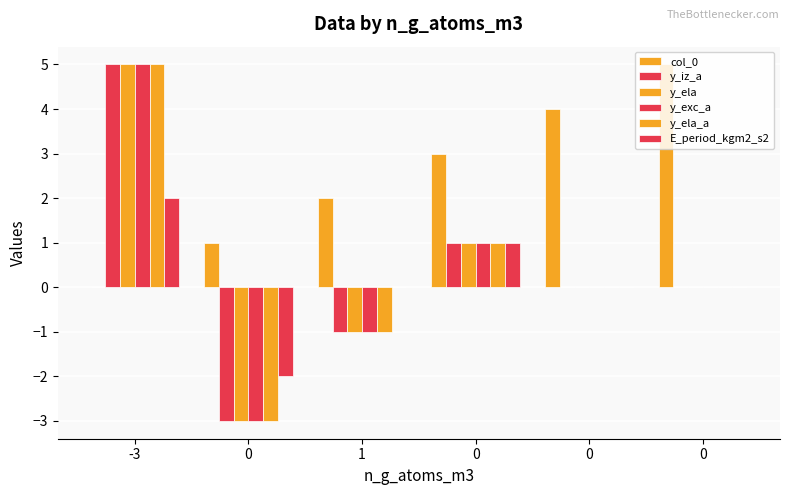

Is the value of y_iz_a at 1 greater than the value of y_ela at 0?

Yes